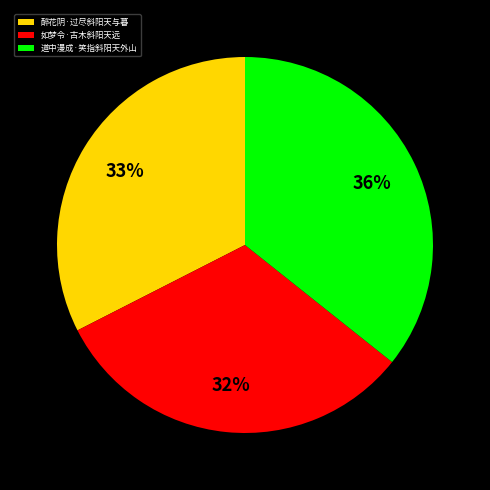

Does 道中漫成·笑指斜阳天外山 account for over 50% of the chart?

No